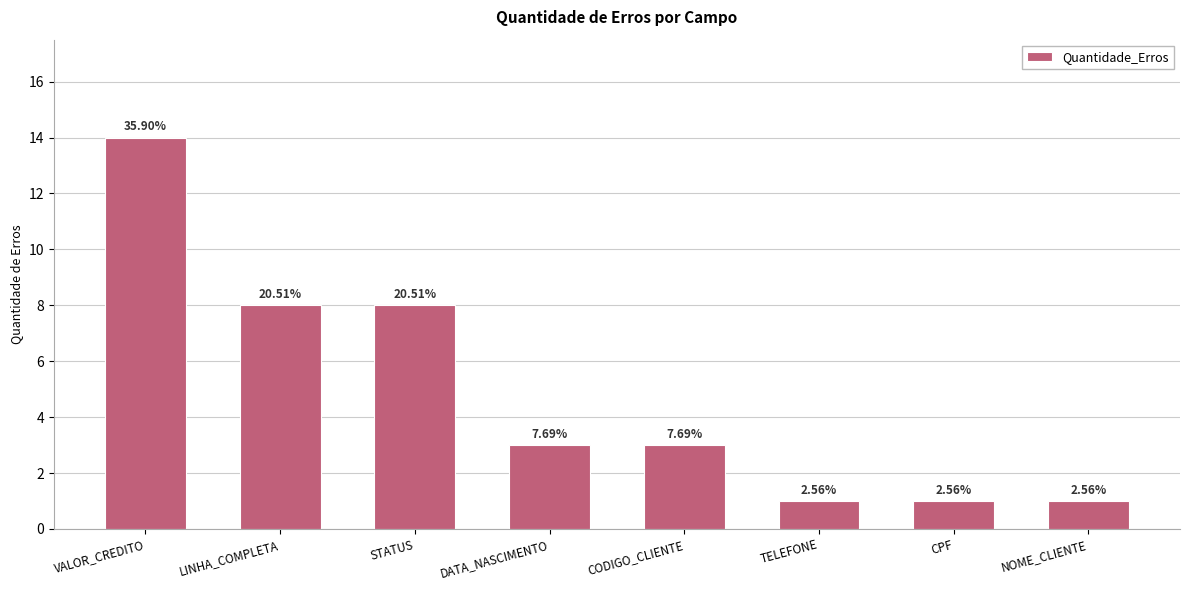

Does the chart contain any negative values?

No